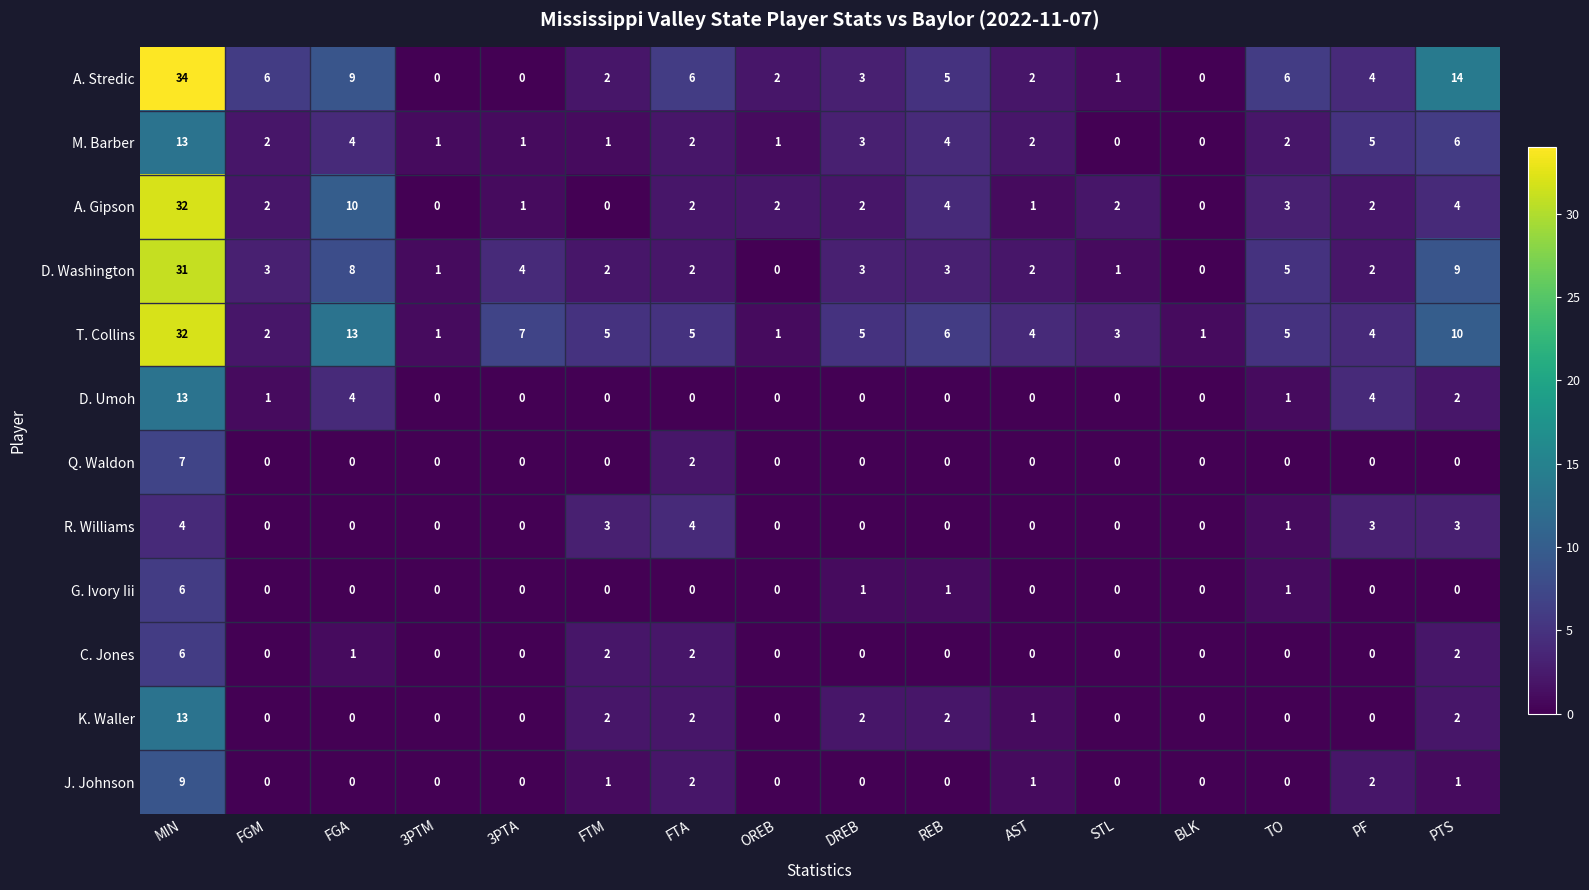

At which category is the sum across all series the highest?

MIN